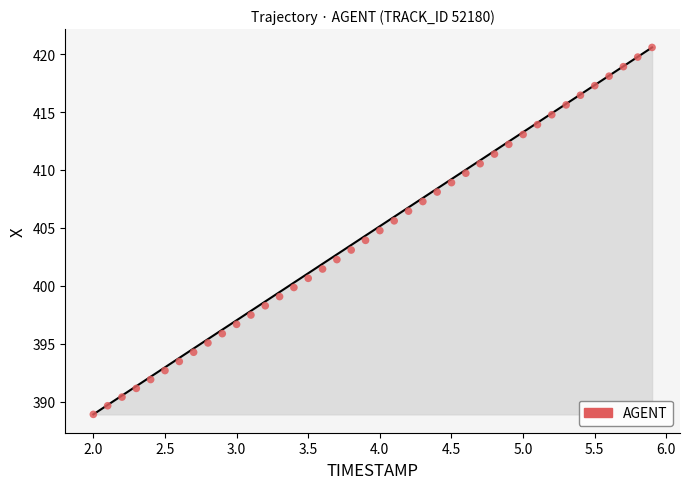

What is the range of Y values (max minus min)?

31.7